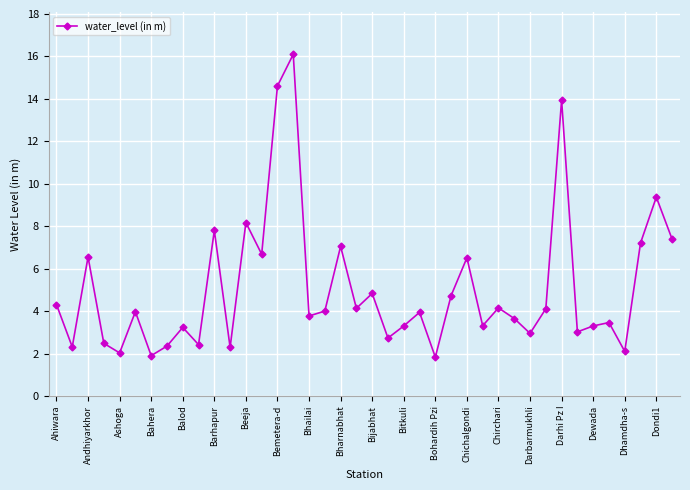

True or false: the data has more than 2 interior local peaks.

True